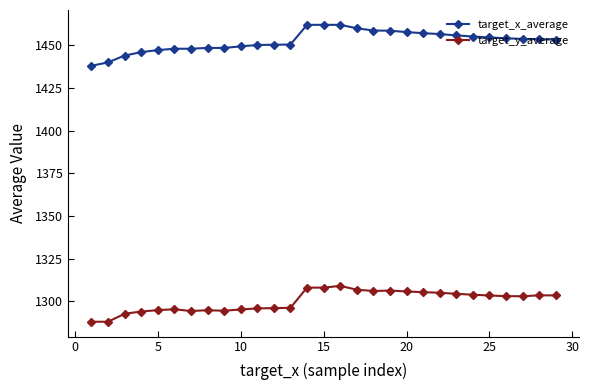

True or false: target_x_average and target_y_average intersect in this chart.

False